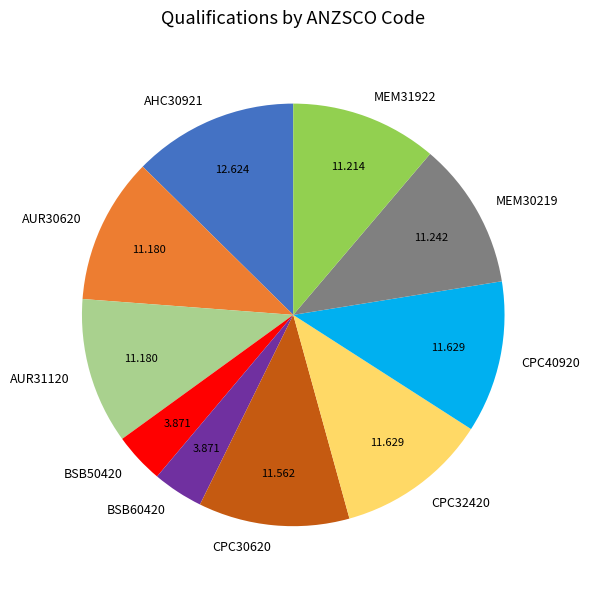

Approximately how many times larger is the value at BSB60420 compared to CPC40920?

0.3